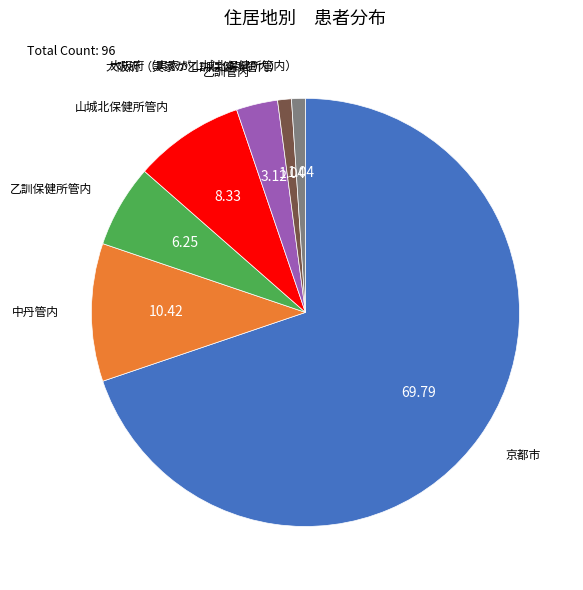

Is there any slice that represents more than half of the pie?

Yes